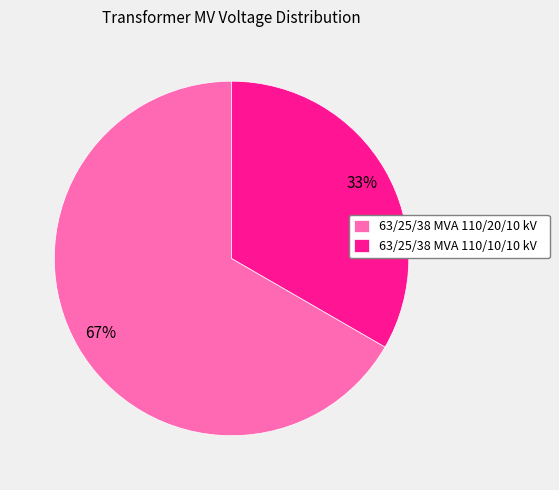

Combined, do 63/25/38 MVA 110/20/10 kV and 63/25/38 MVA 110/10/10 kV account for over 50%?

Yes